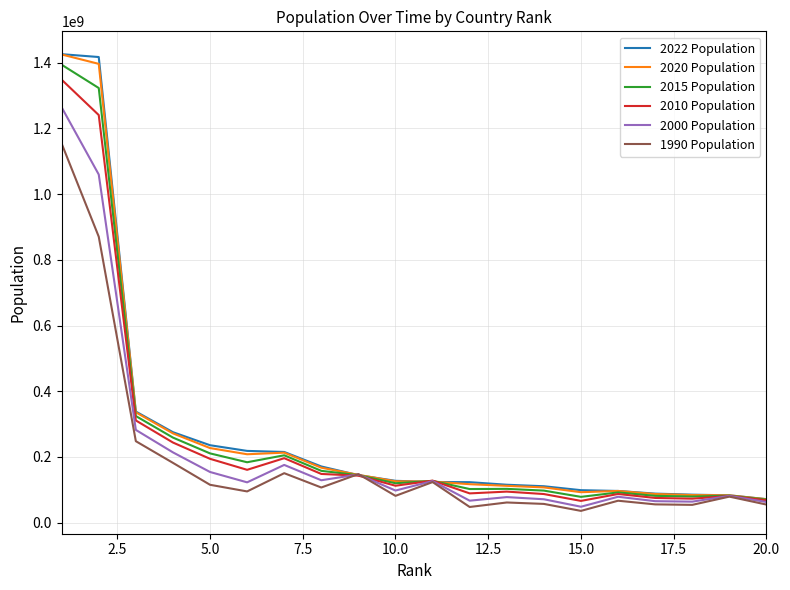

How many interior local valleys does the 1990 Population series have?

6